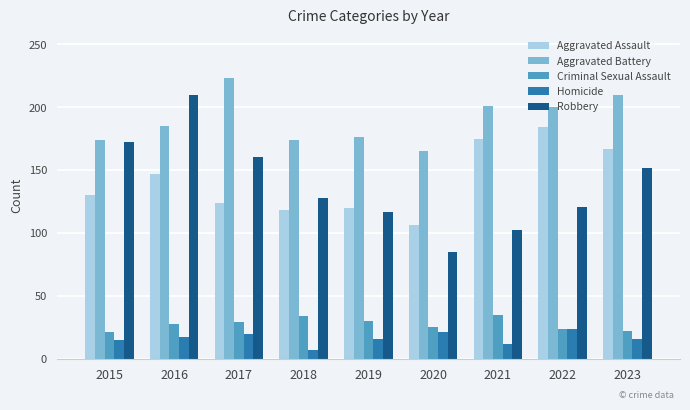

The value of Aggravated Battery at 2018 is 174. True or false?

True